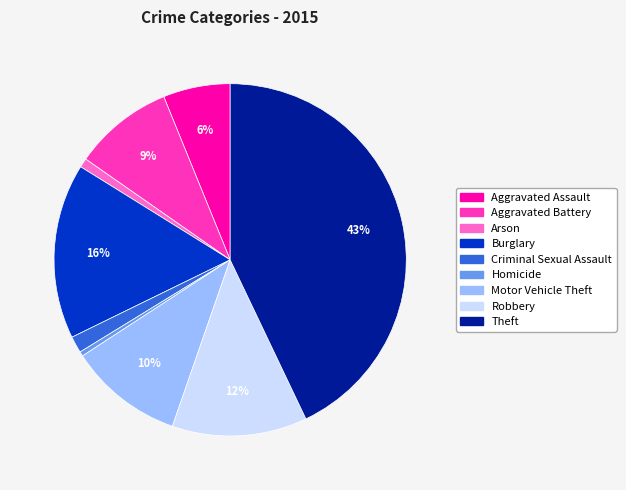

The Aggravated Assault slice represents 17% of the pie. True or false?

False